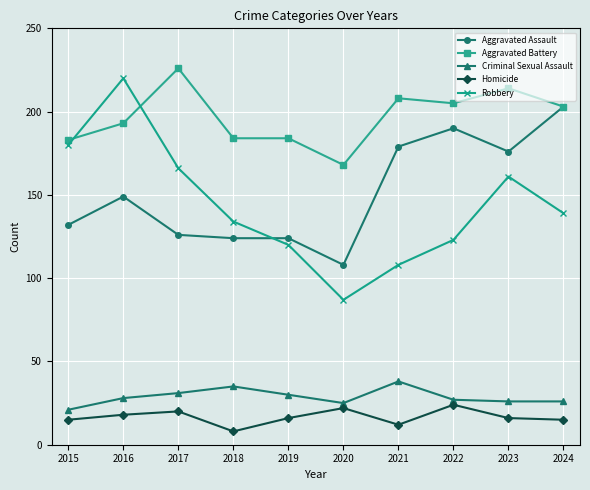

What is the sum of the Criminal Sexual Assault values at 2024 and 2019?

56